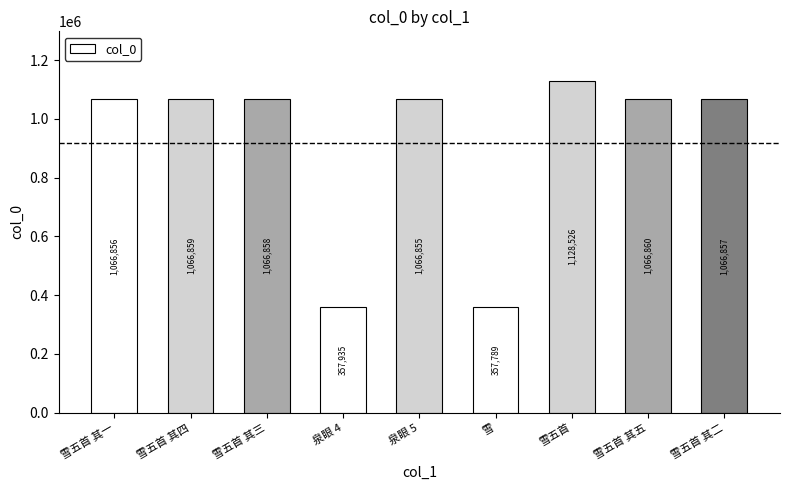

Does the chart contain any negative values?

No